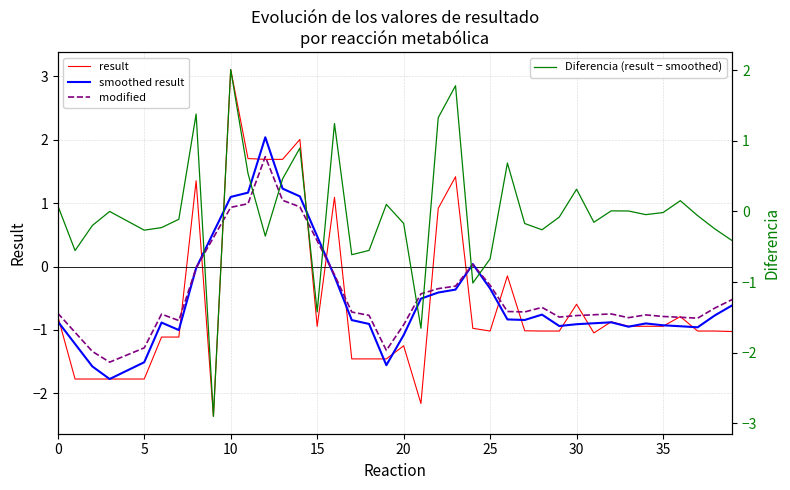

Which category has the lowest value in the Diferencia (result − smoothed) series?

9